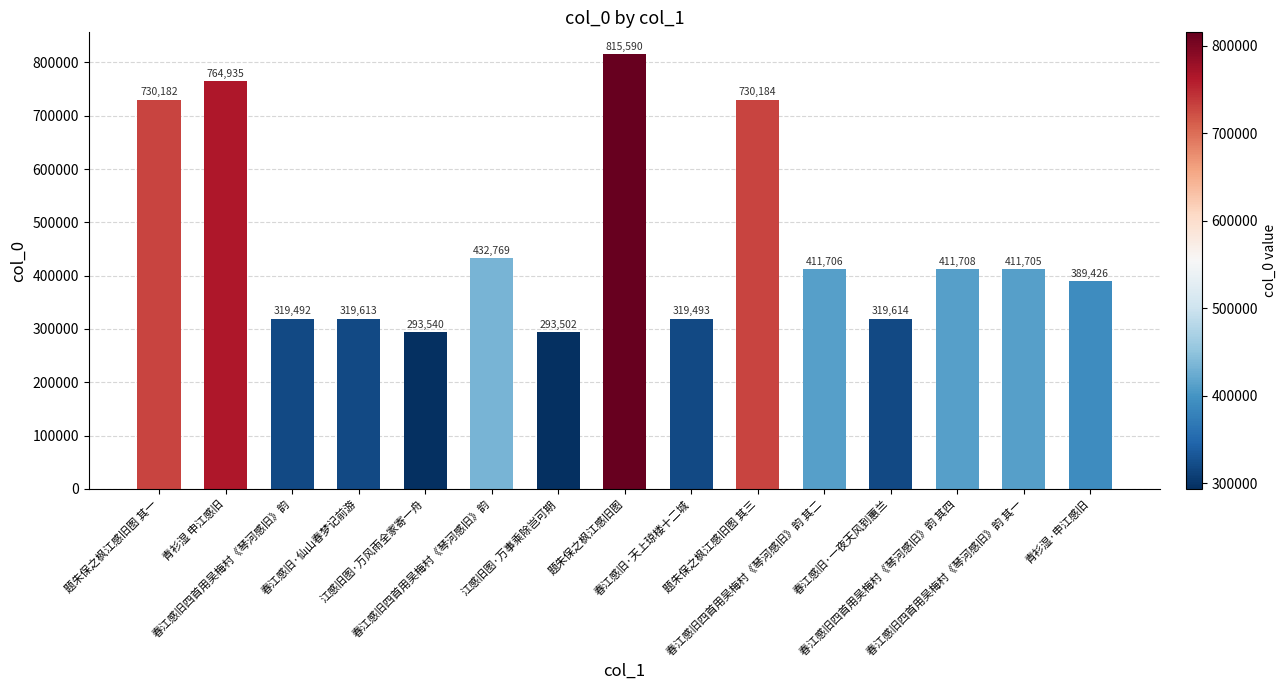

Reading left to right, extract all data points from this chart.

730182	764935	319492	319613	293540	432769	293502	815590	319493	730184	411706	319614	411708	411705	389426